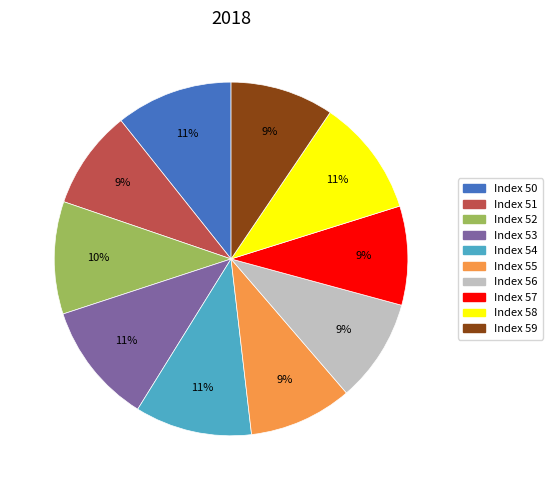

Is there a majority slice in this chart?

No